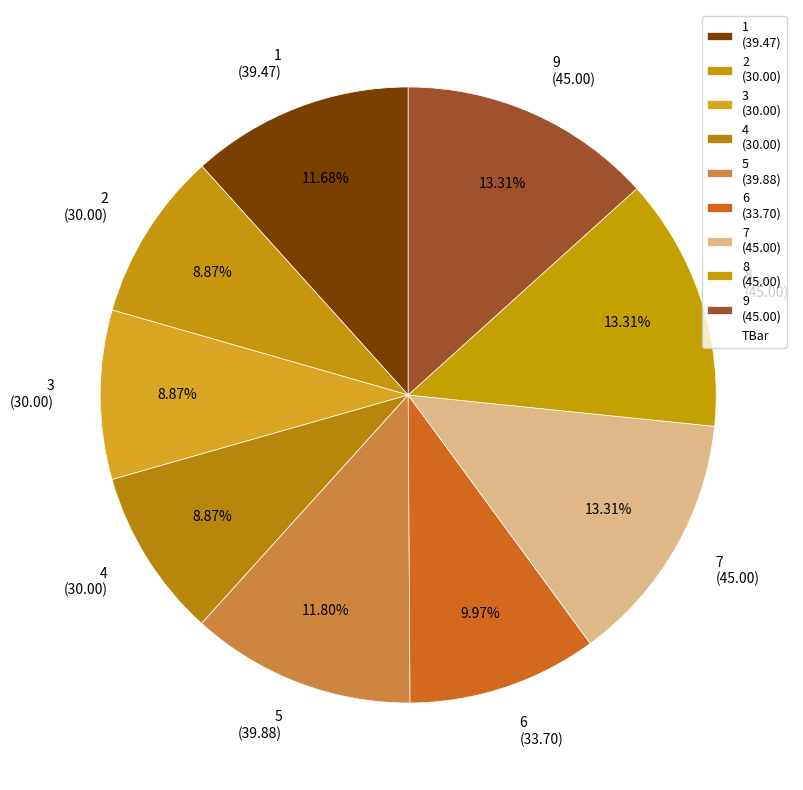

Approximately how many times larger is the value at 2 (30.00) compared to 7 (45.00)?

0.7